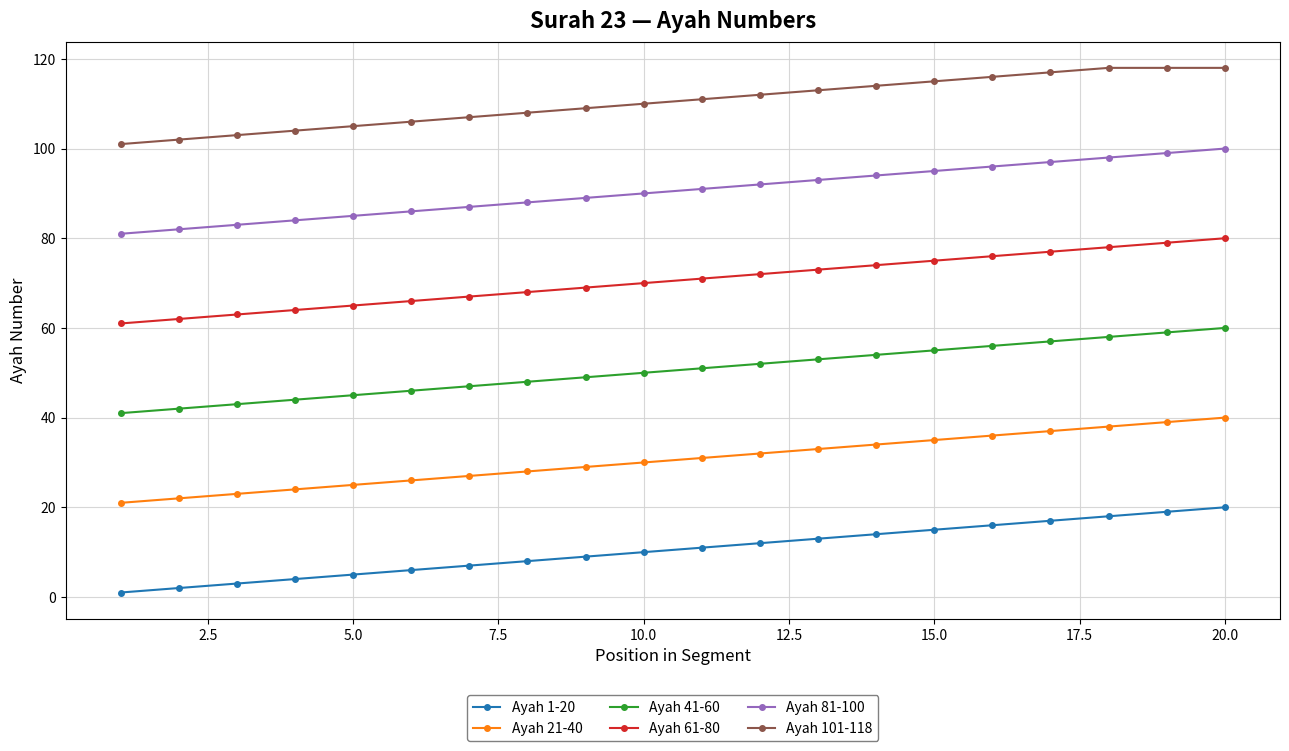

Which series has the largest total across all categories?

Ayah 101-118